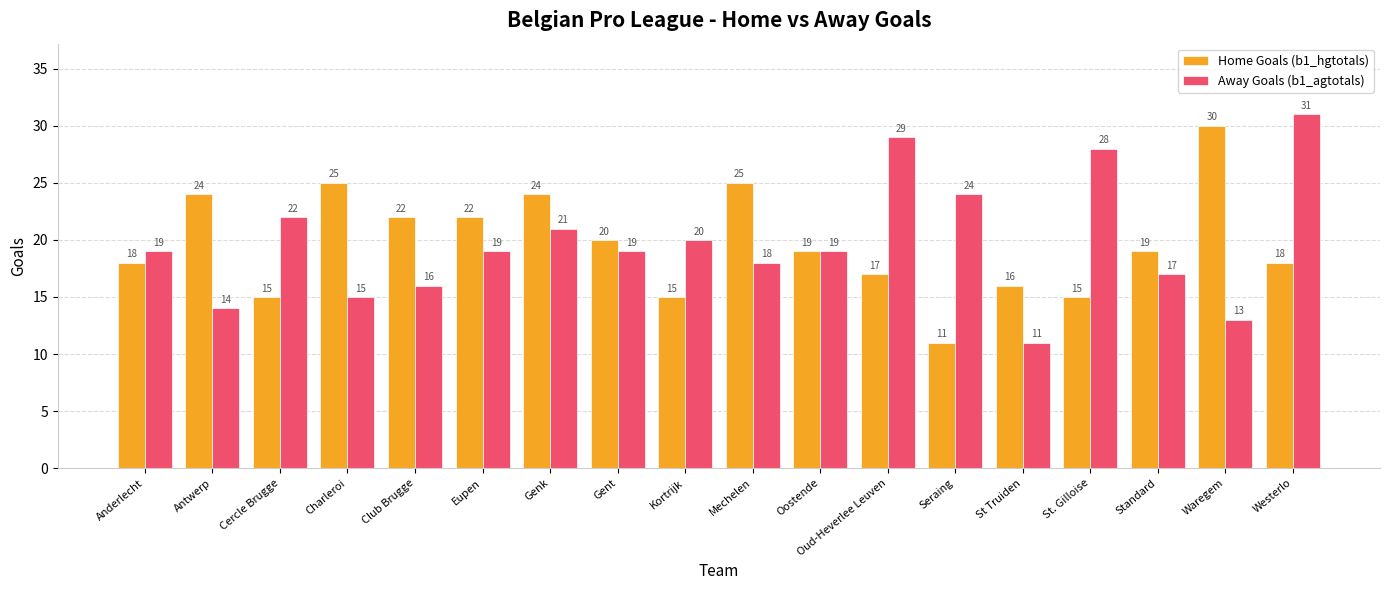

How many data points in Home Goals (b1_hgtotals) are less than 19?

8